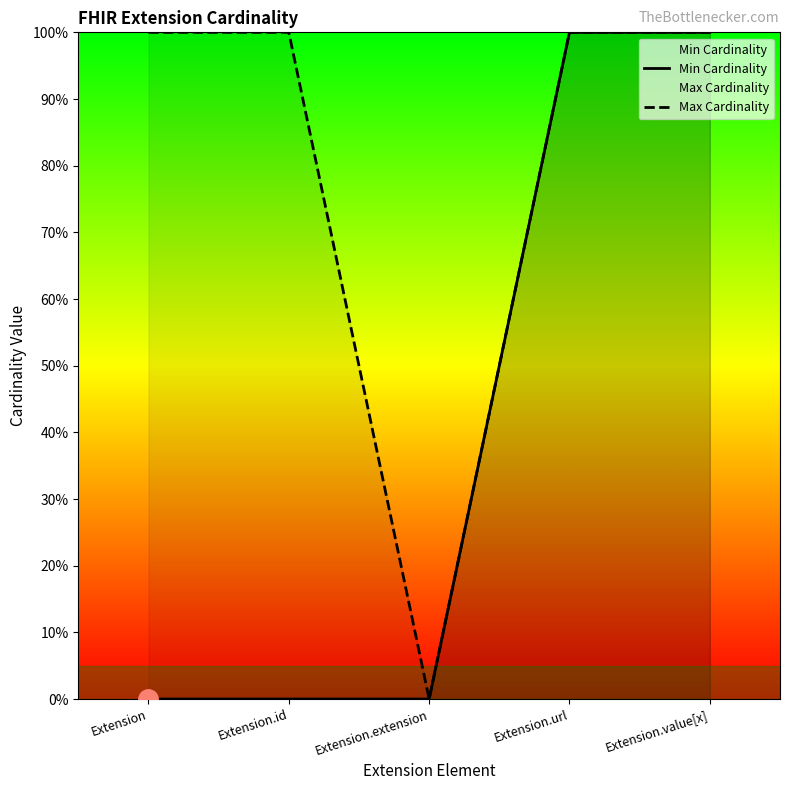

Between Extension.url and Extension.id, which is larger?

Extension.url